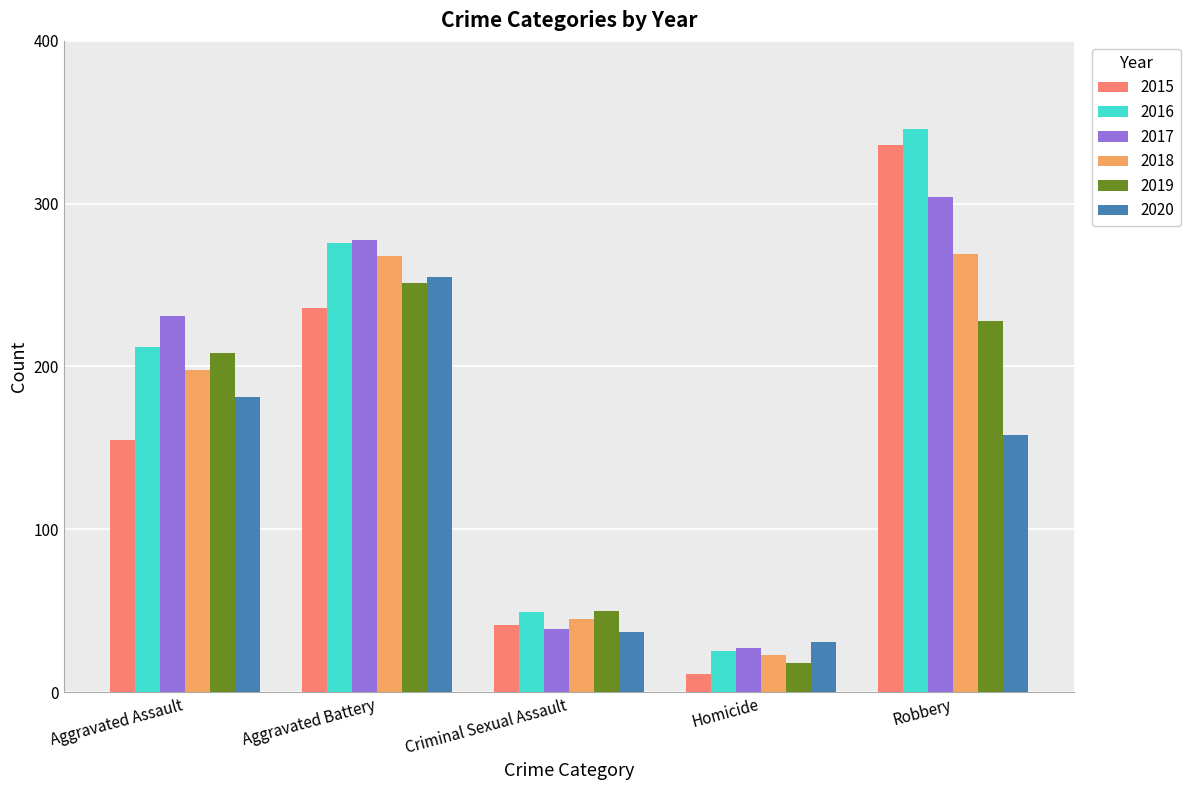

The value of 2017 at Aggravated Assault is 74. True or false?

False